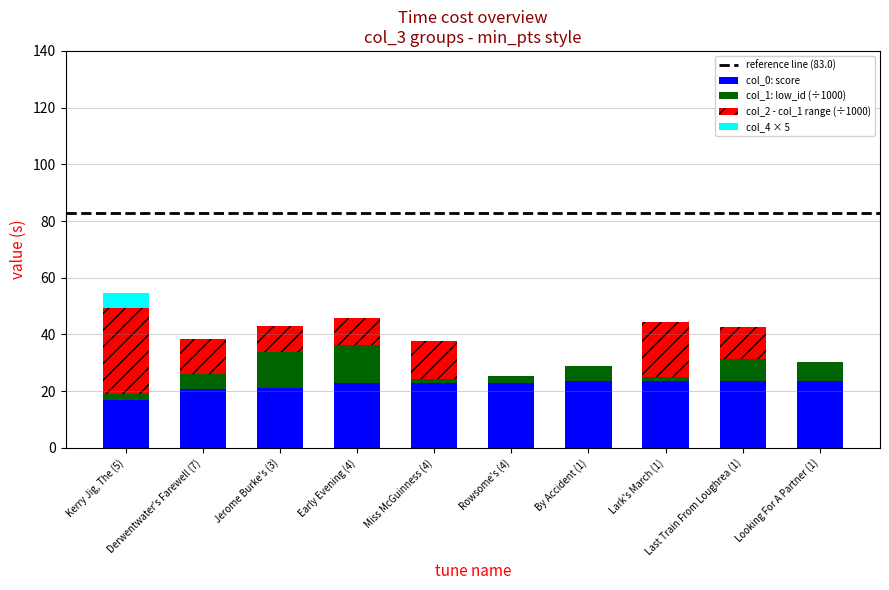

What is the highest value of the col_0: score series?

23.4